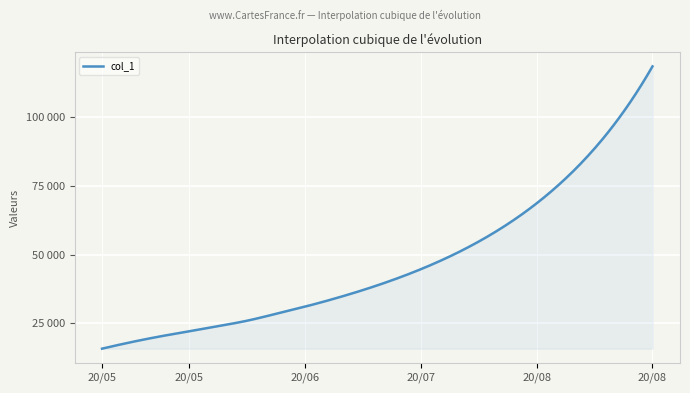

What is the greatest value displayed?

118538.2